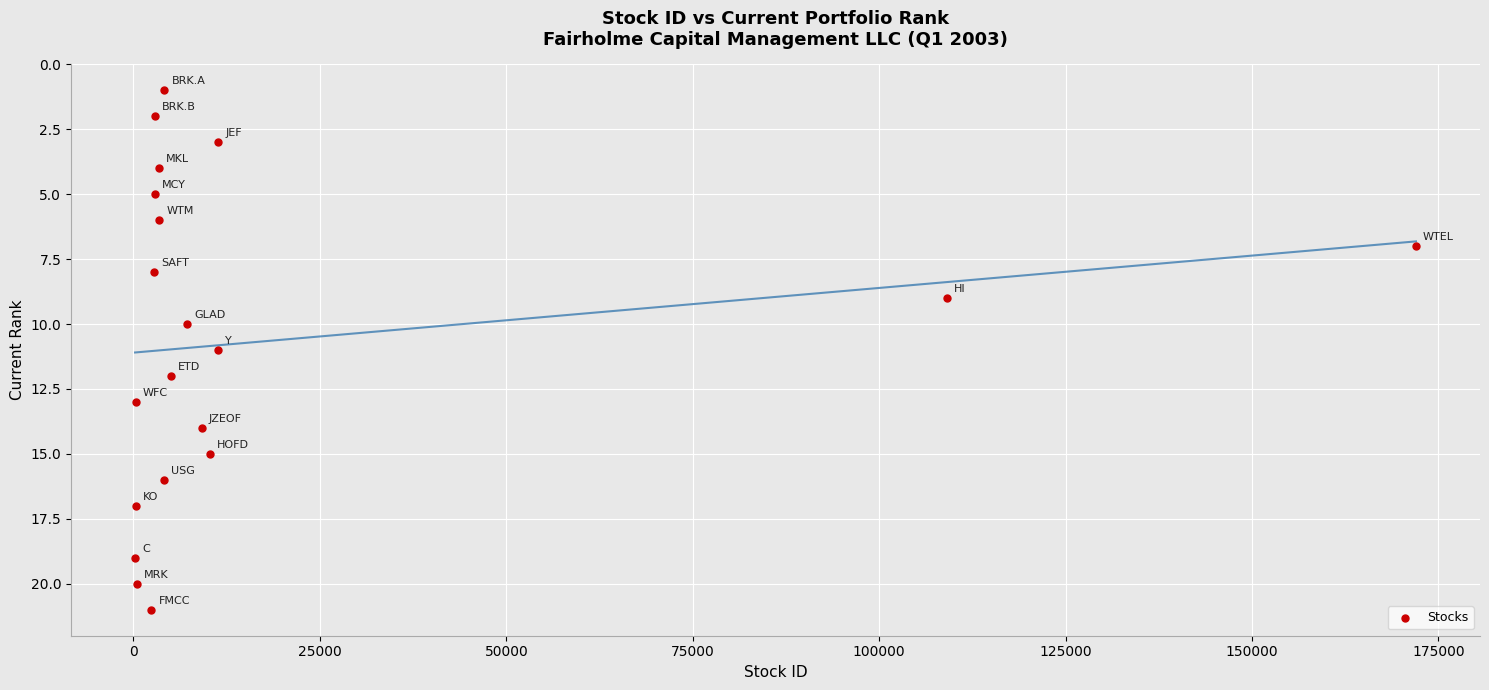

What is the range of Y values (max minus min)?

20